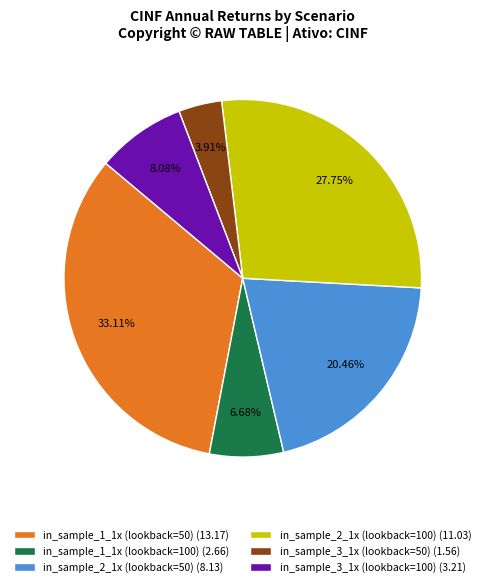

Which slice is the smallest?

in_sample_3_1x (lookback=50)